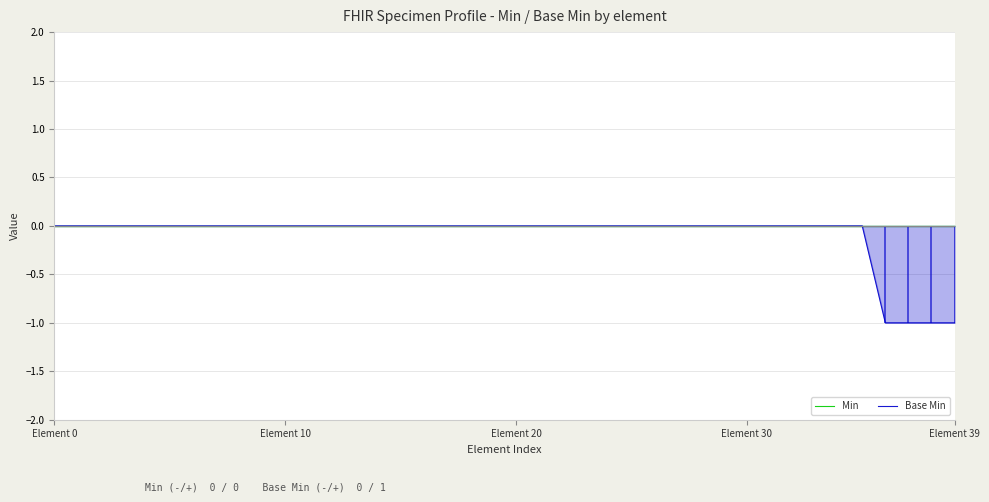

True or false: Min and Base Min intersect in this chart.

False